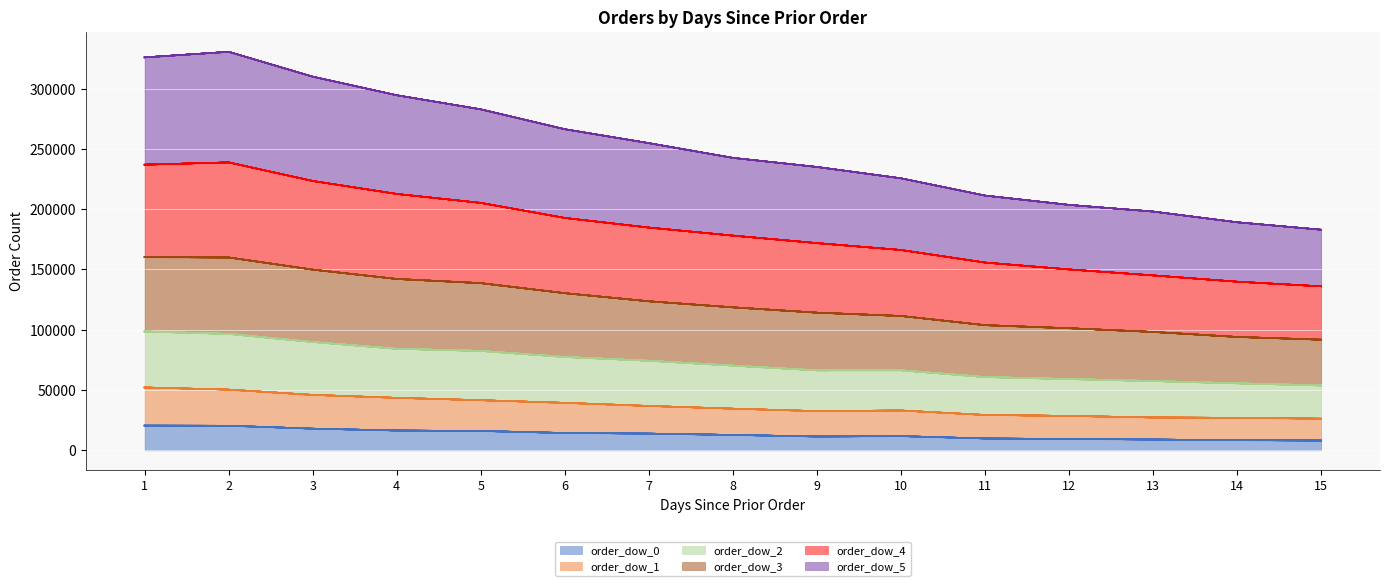

What is the total value across all series at 10?

225620